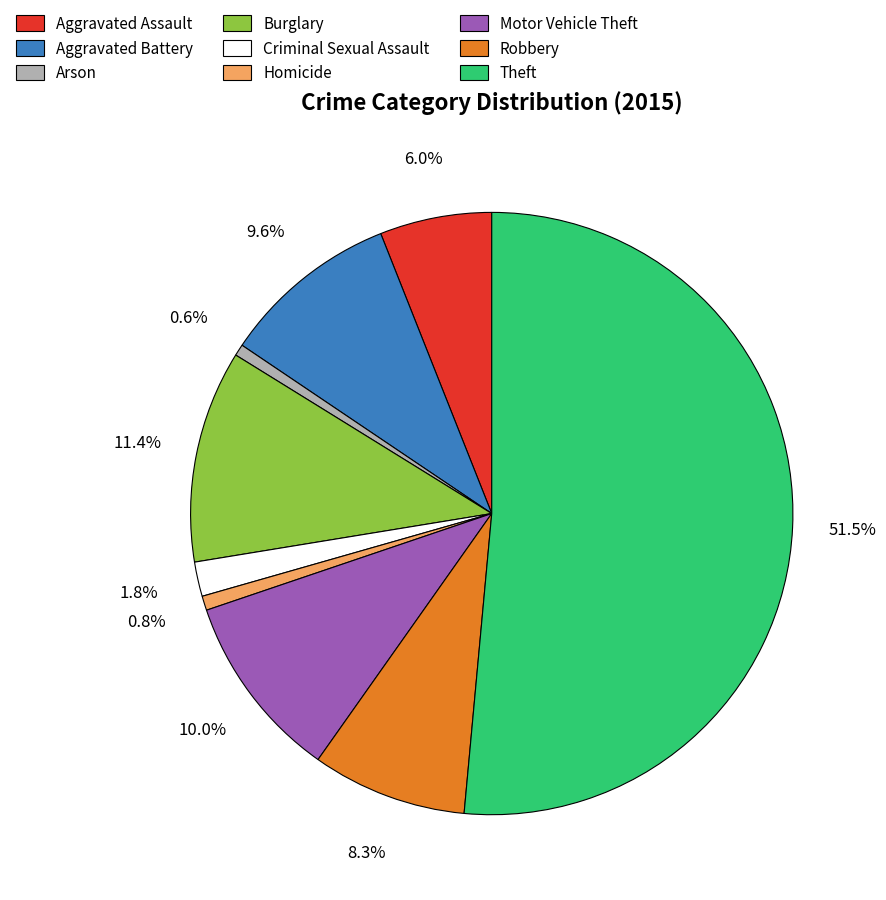

Is it true that Aggravated Battery is 1% of the pie?

False